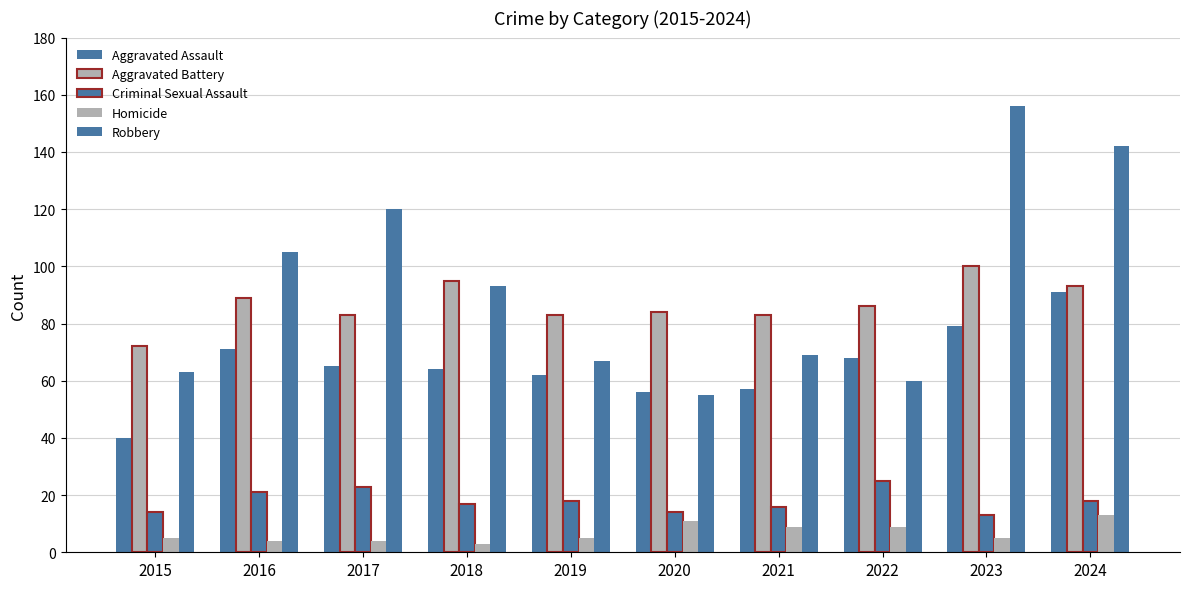

Are the bars grouped side by side (vs. stacked)?

Yes